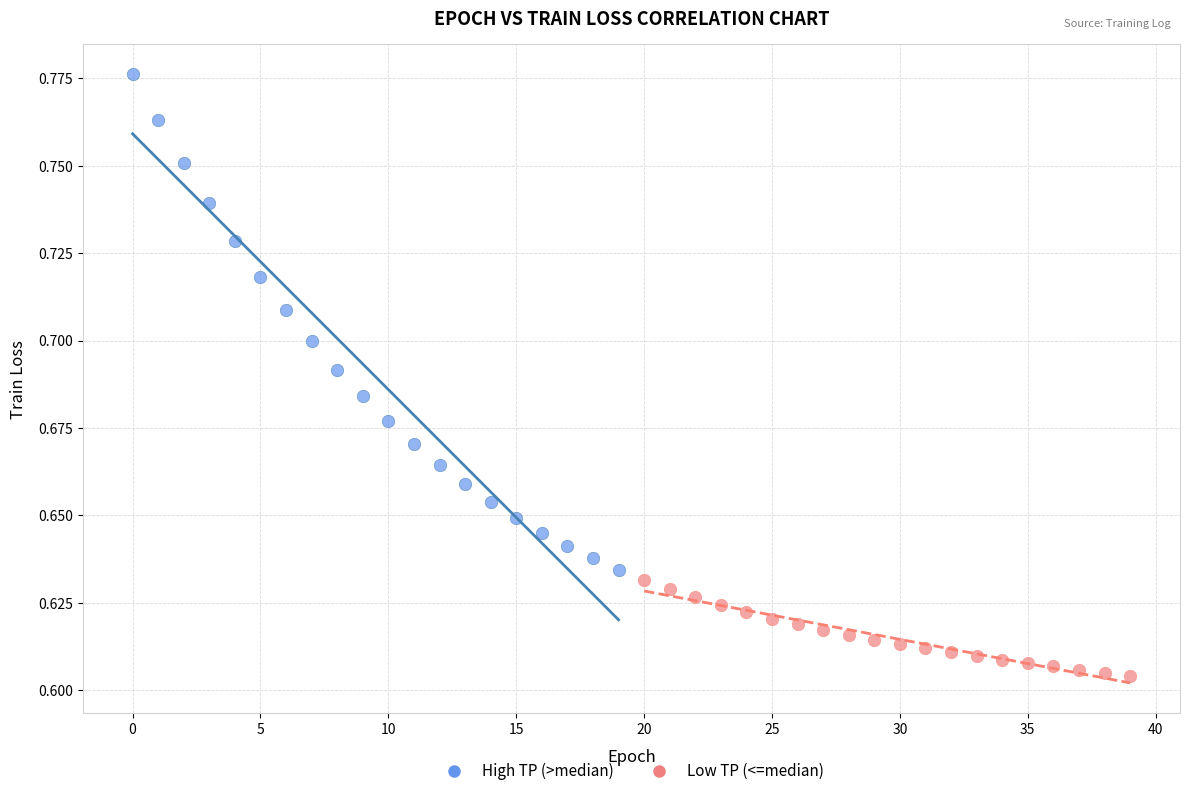

Which series reaches the maximum Y coordinate?

High TP (>median)